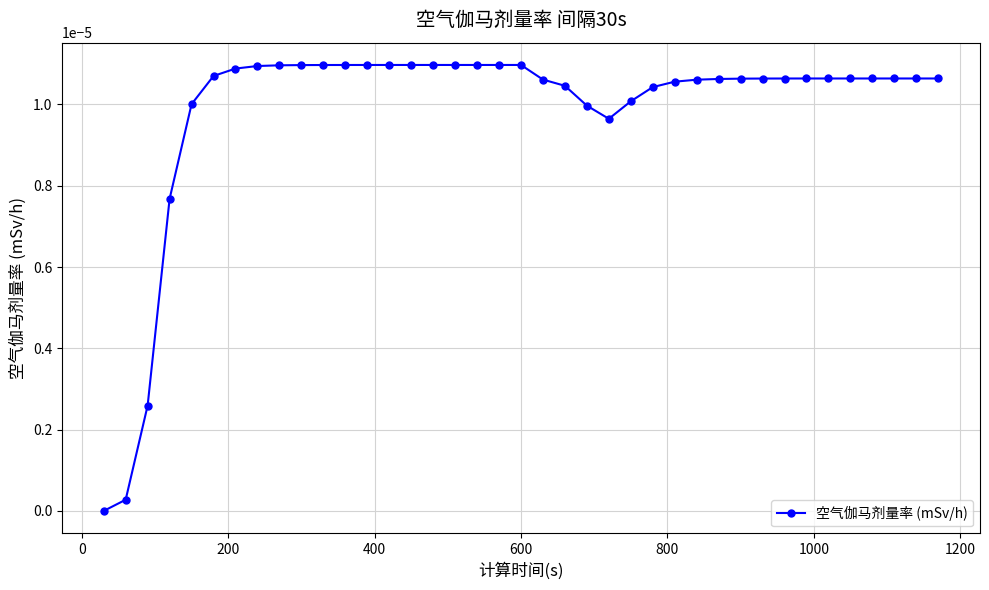

Does the chart have visible grid lines?

Yes